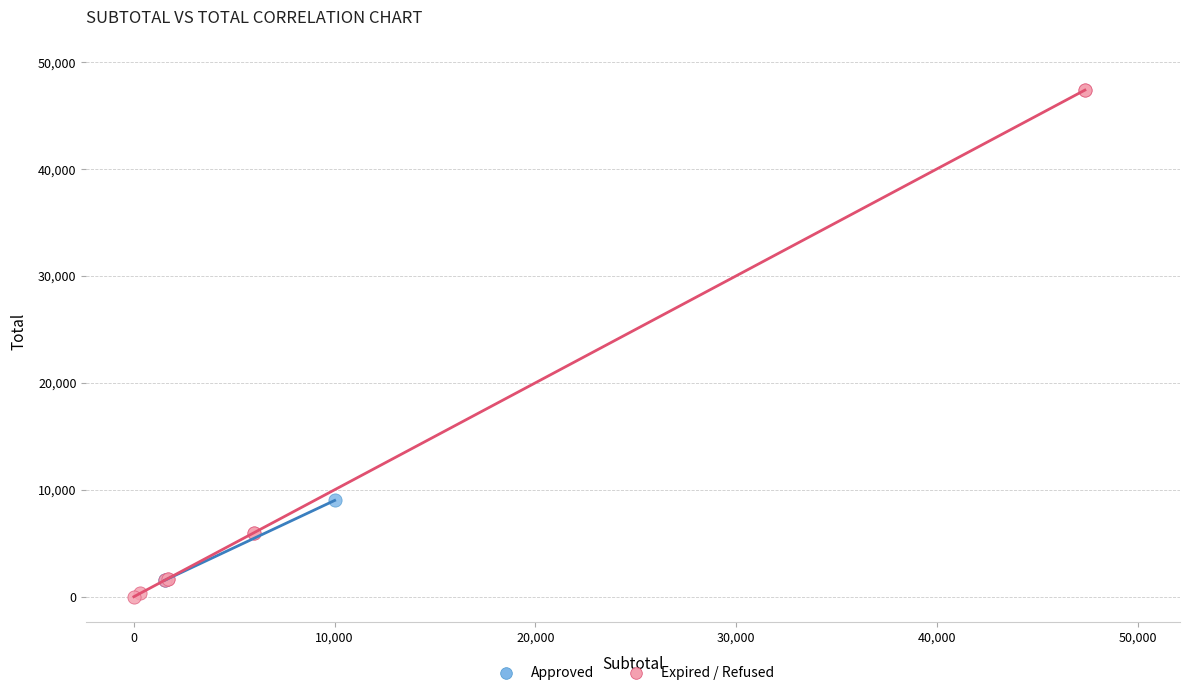

Which series has the widest spread of Y values?

Expired / Refused